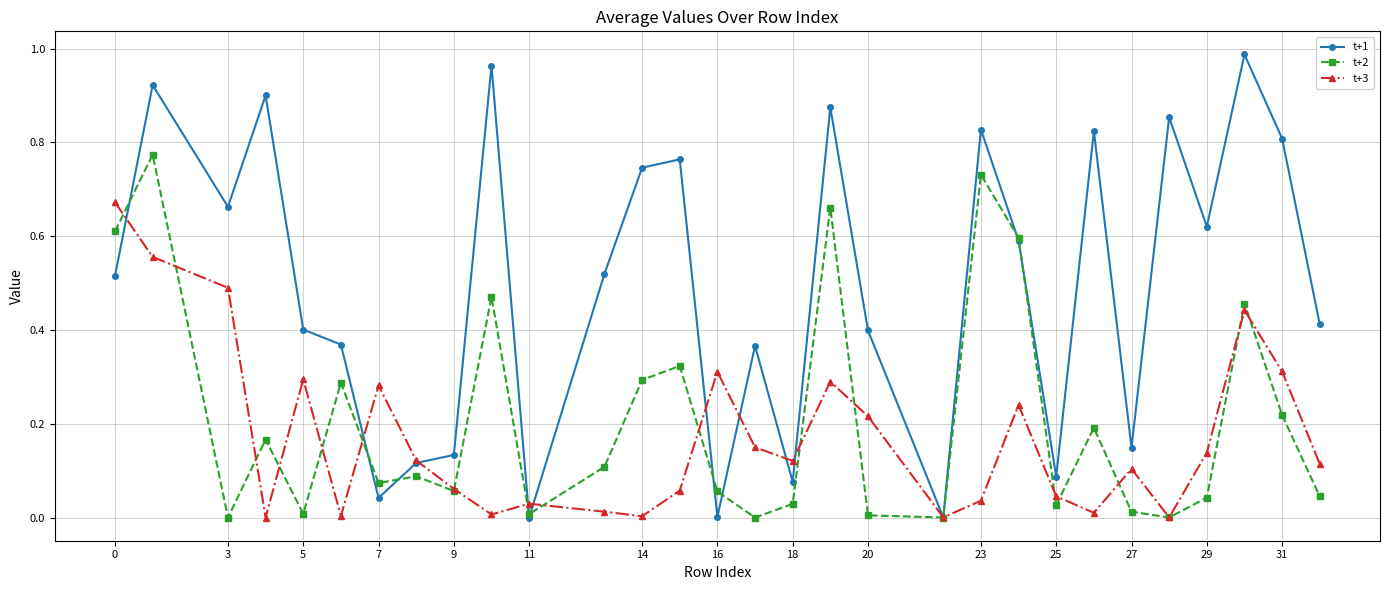

Rank the series by their maximum value, from lowest to highest.

t+3, t+2, t+1